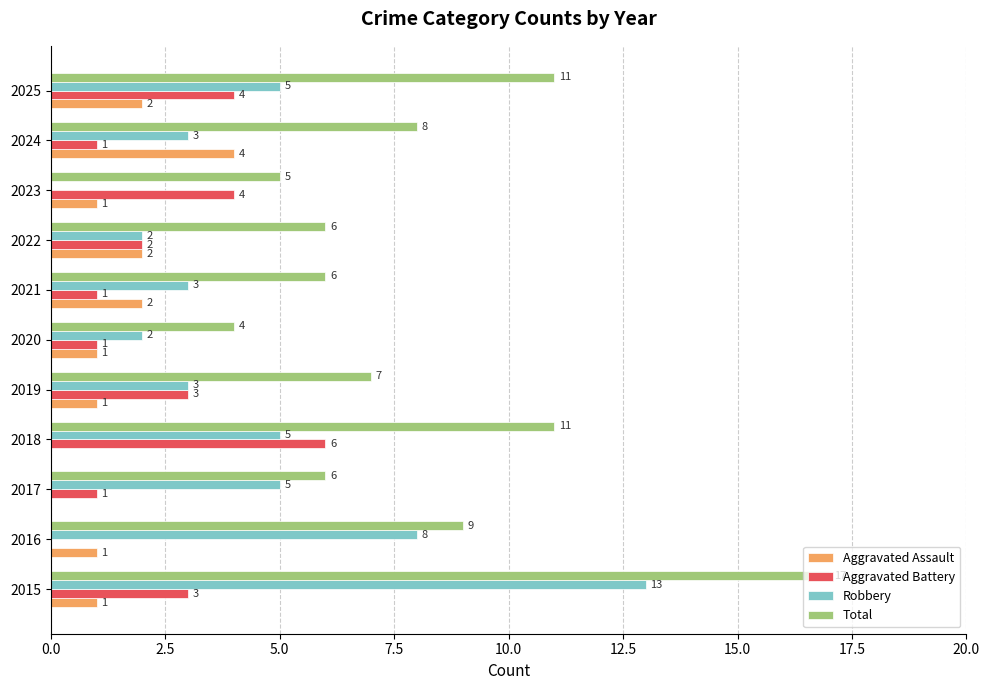

Where is Total nearest to the value 10?

2016